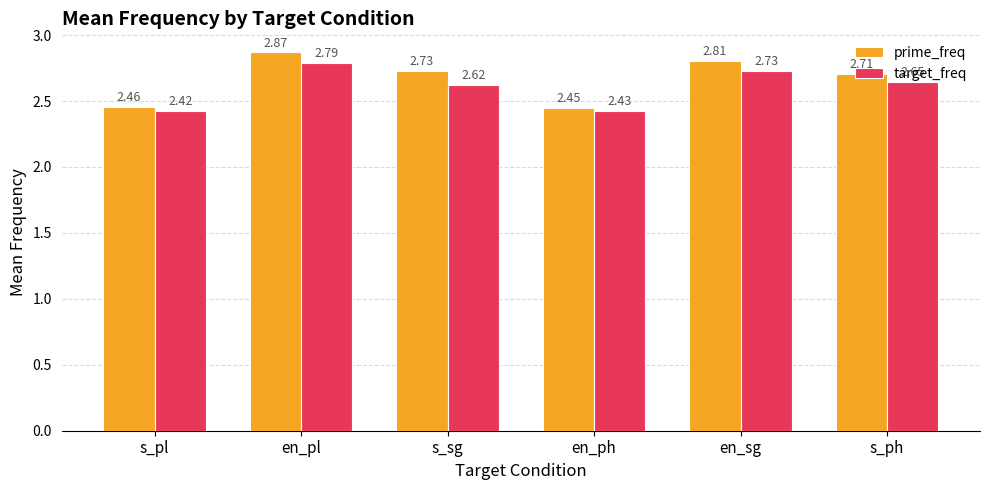

Which series has the largest range (max minus min)?

prime_freq